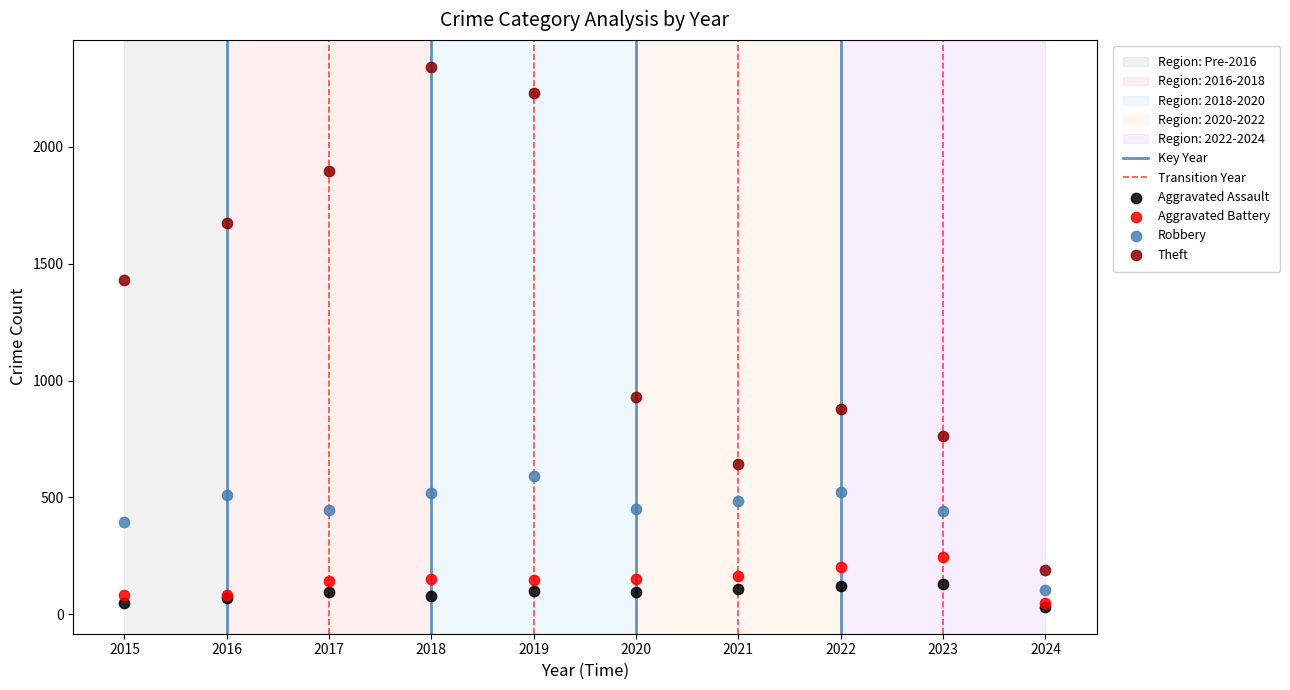

In the Robbery series, what Y value is closest to 347?

395